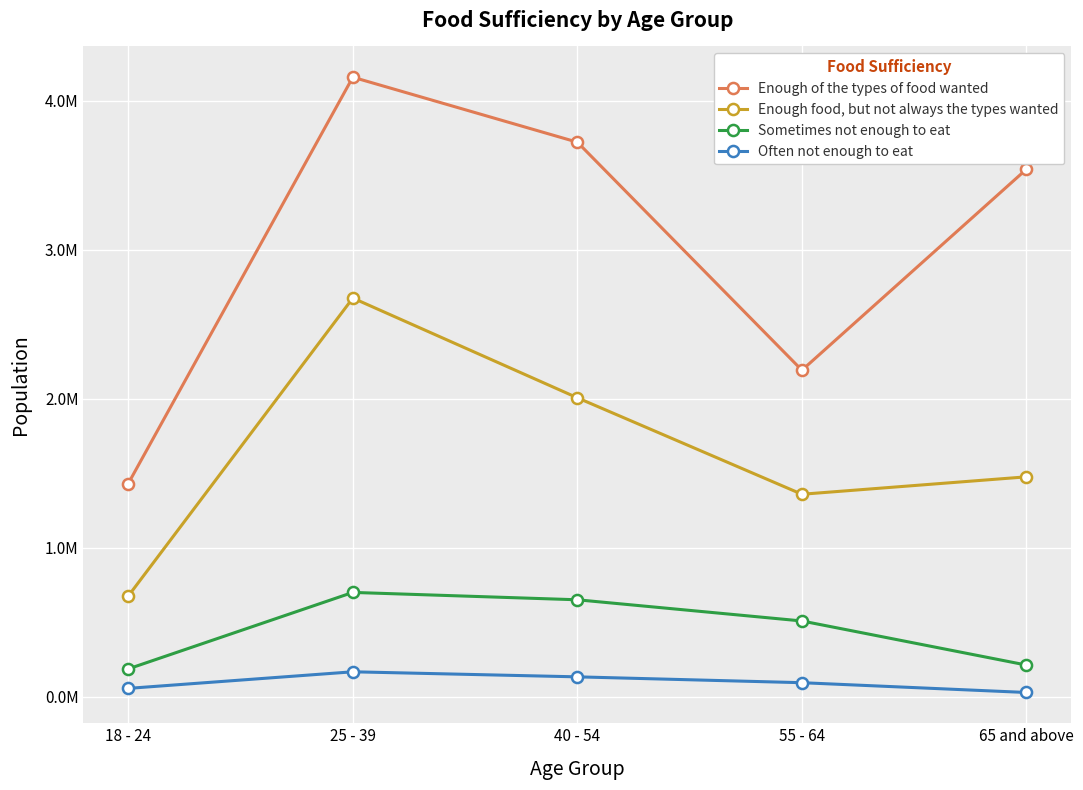

True or false: Often not enough to eat and Sometimes not enough to eat intersect in this chart.

False